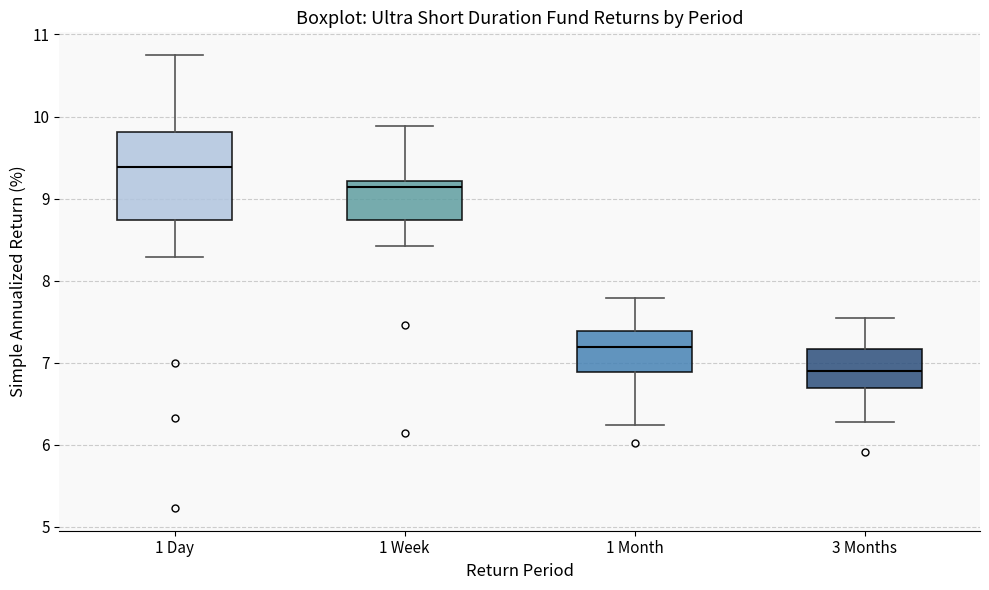

Where is the upper edge of the box for 1 Day on the y-axis? The values are not printed on the chart, so give them approximately, as read against the axis.

9.8